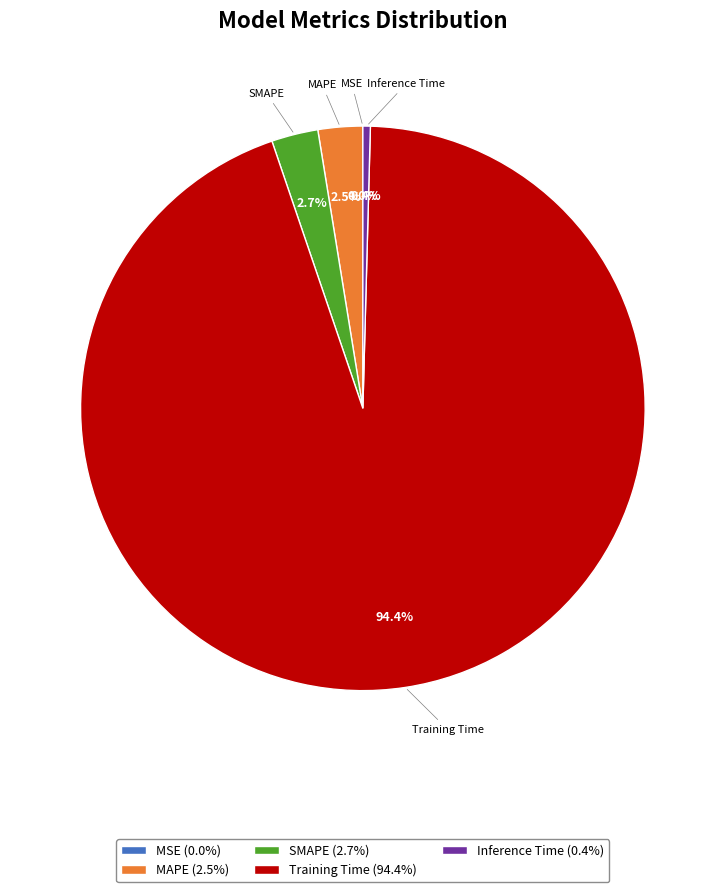

Is the sum of SMAPE and Training Time greater than half?

Yes